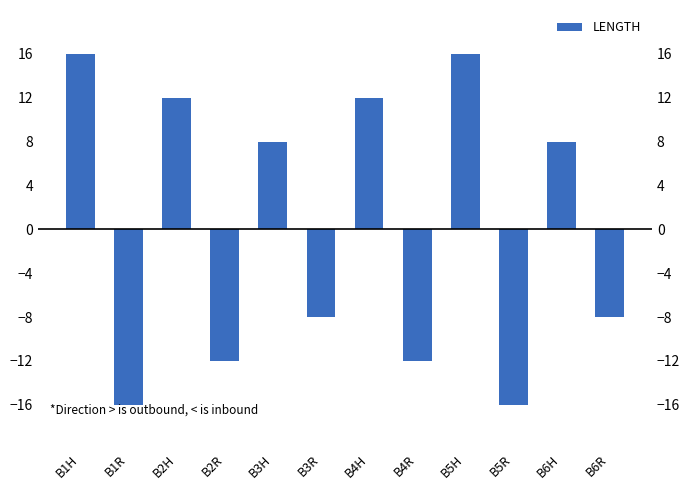

Where is the data nearest to the value 0?

B3H